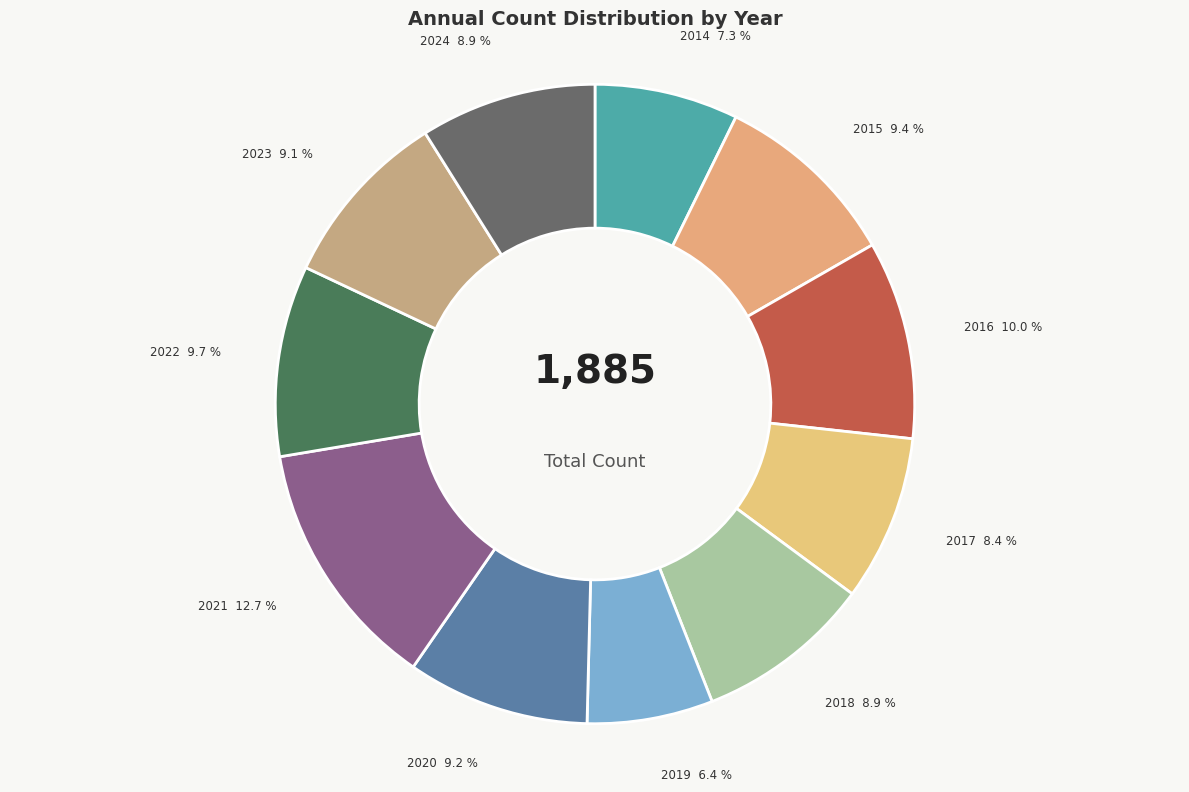

How many segments does this pie chart have?

11